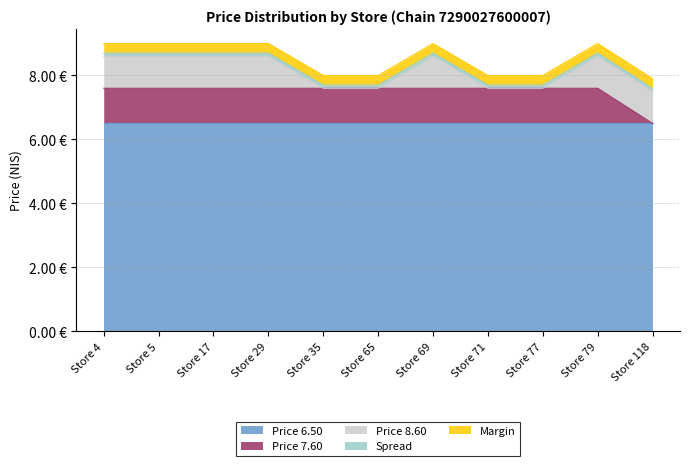

What is the average value of the chain_max series?

8.6